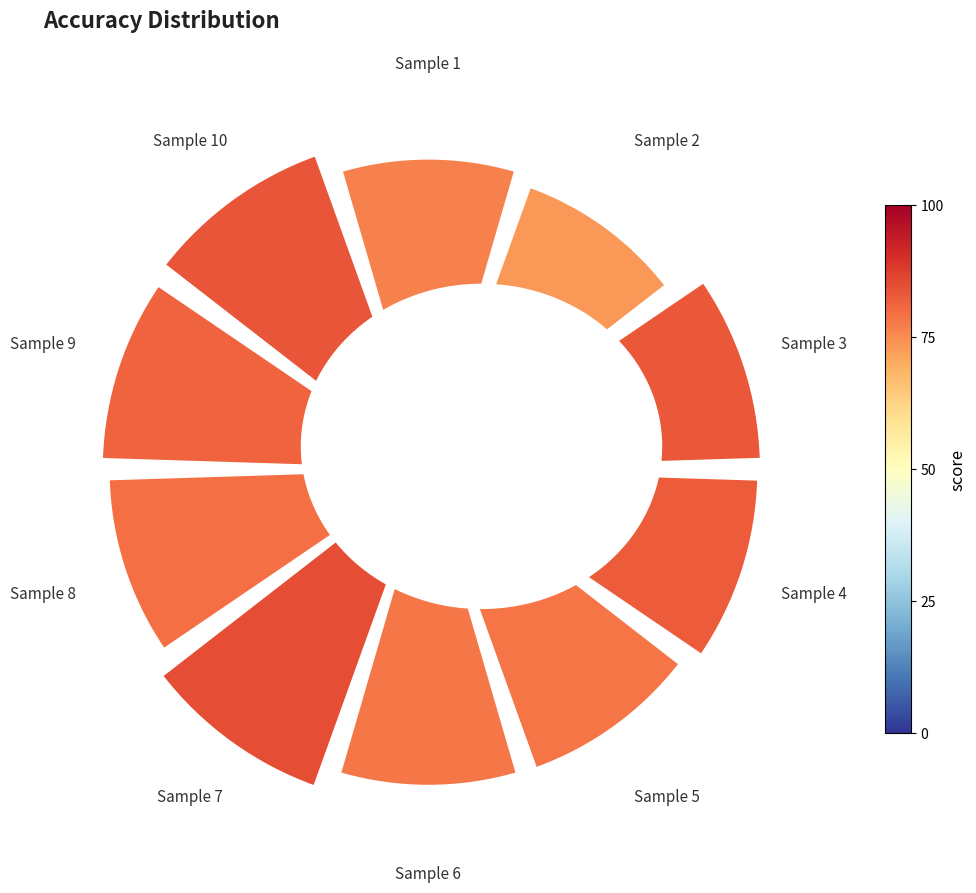

What is the change in value from Sample 9 to Sample 10?

+2.2